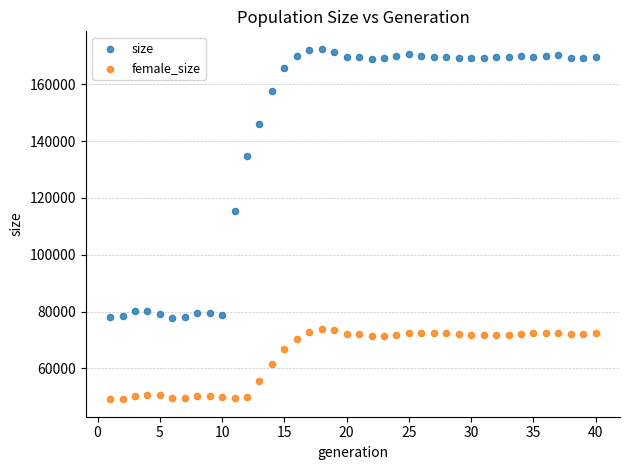

What are all the series names shown in the legend?

size, female_size